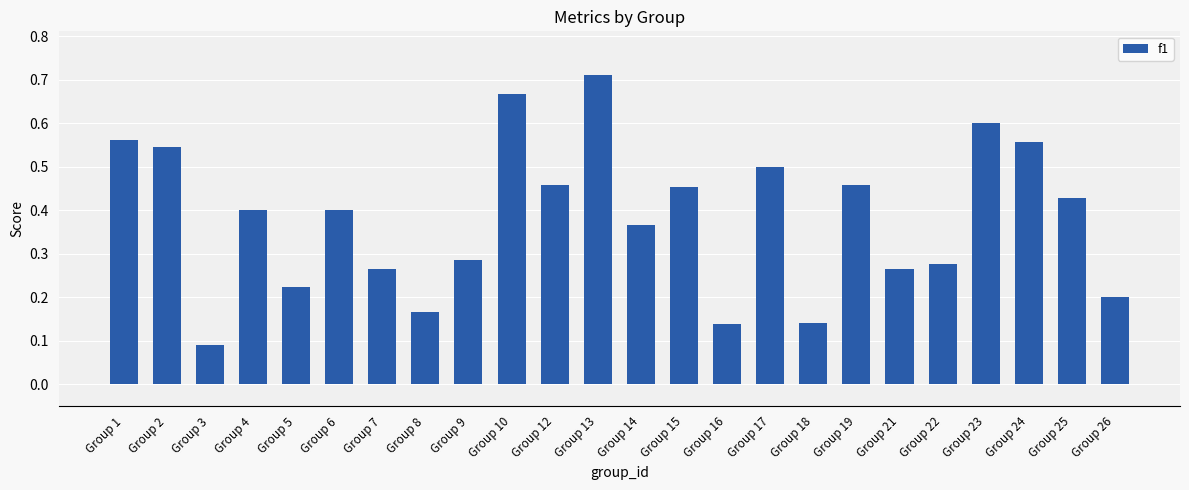

Where is the data nearest to the value 0?

Group 3